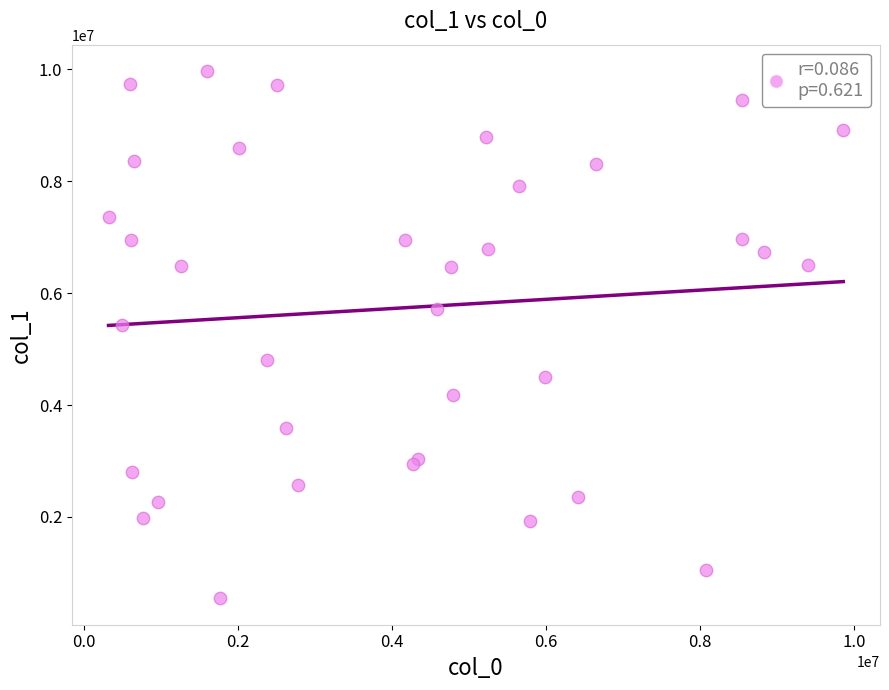

What Y value in the scatter plot is closest to 5257616?

5422554